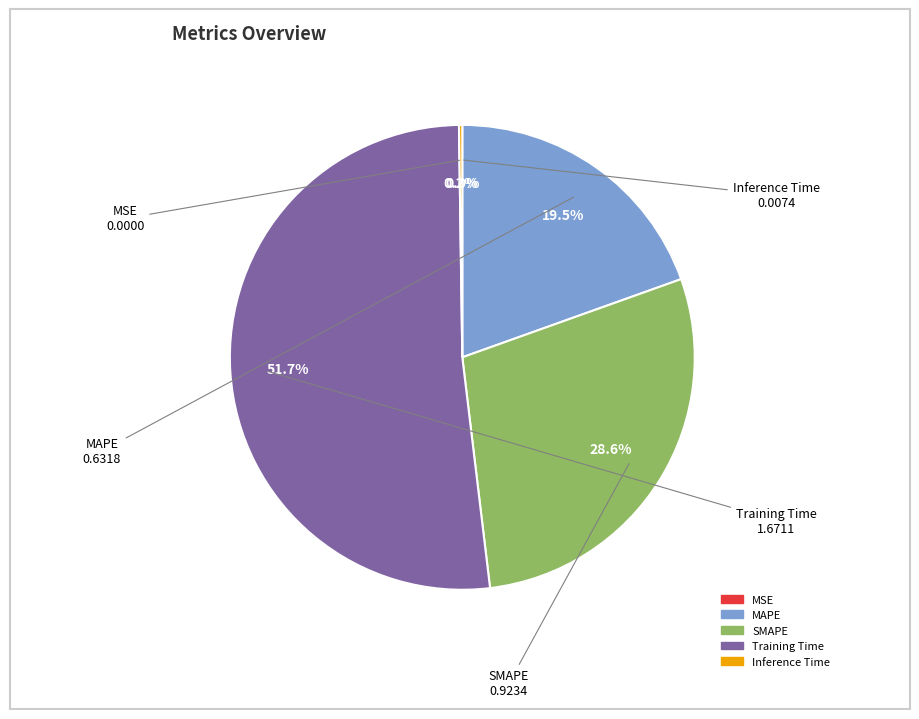

The MAPE slice represents 20% of the pie. True or false?

True